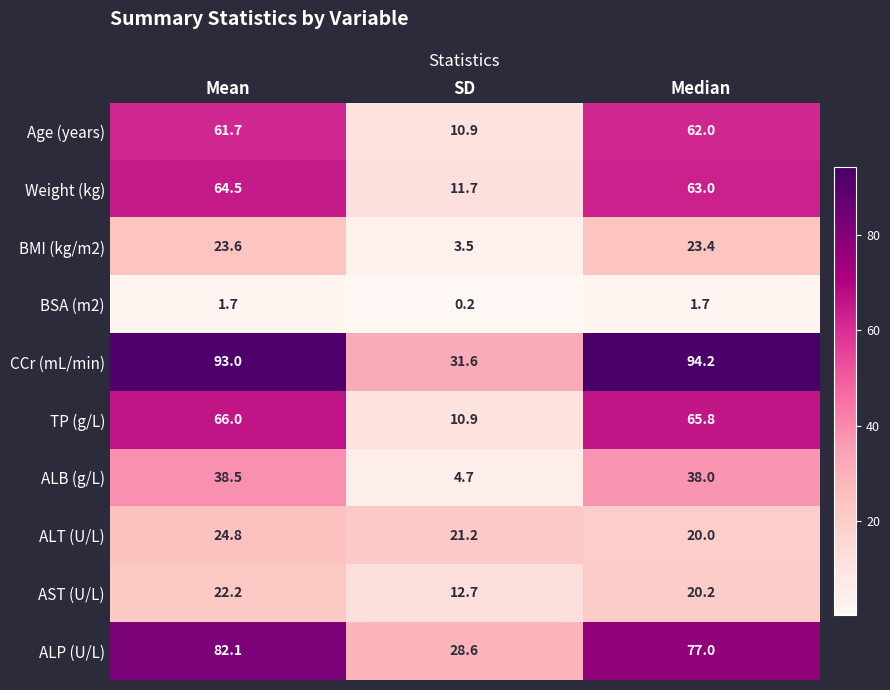

What is the maximum value shown in the chart?

94.2